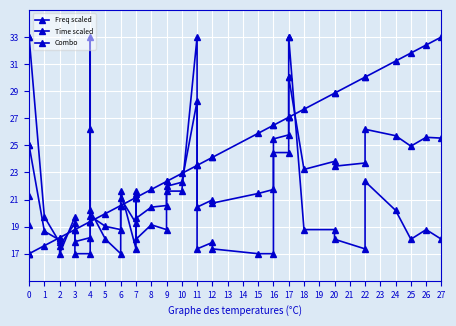

The Time scaled series shows 23.4 at 3. True or false?

False